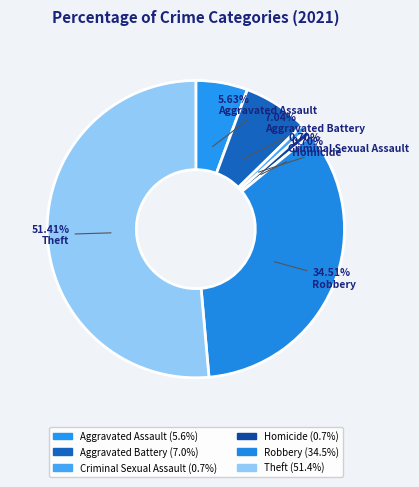

True or false: Aggravated Battery accounts for 1% of the total.

False